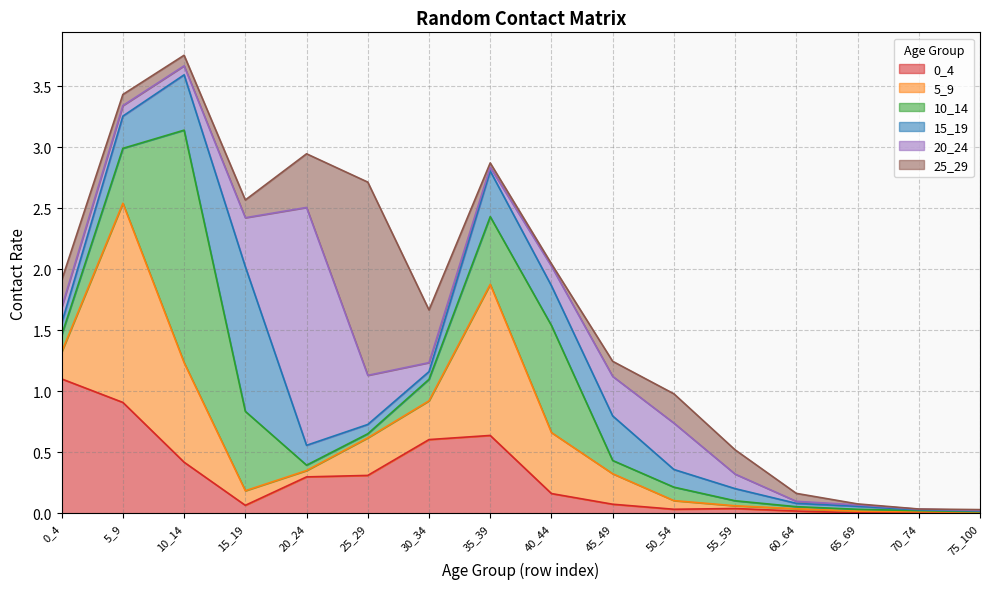

What is the spread (max minus min) of values at 55_59?

0.2